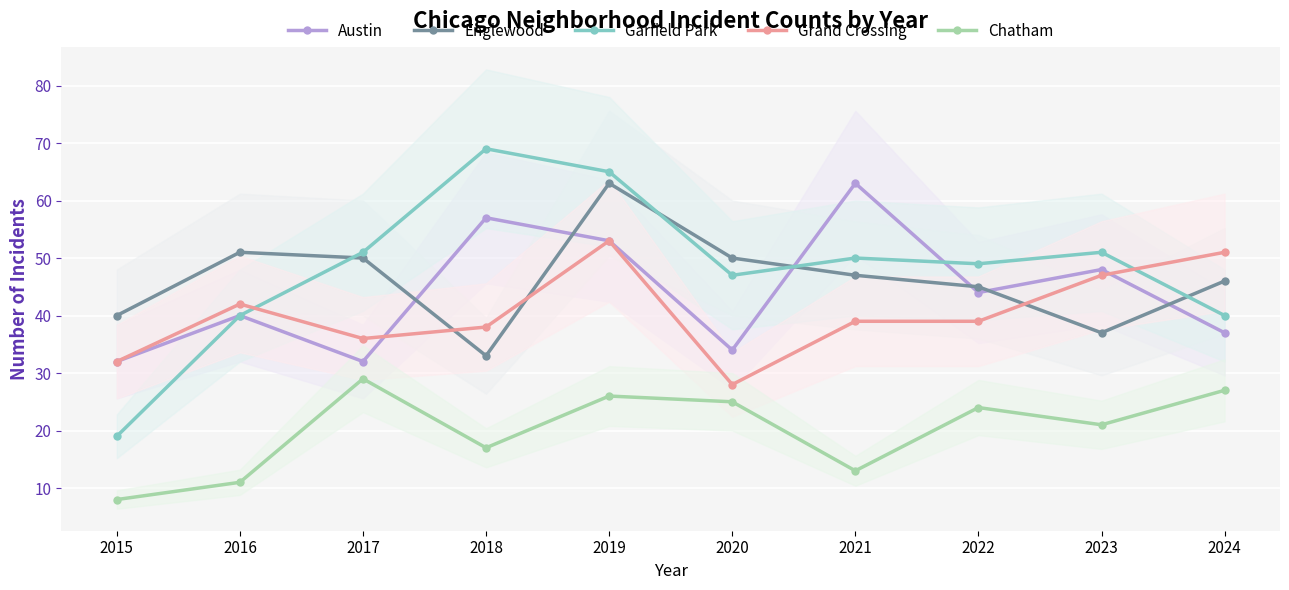

Reading right to left, what are all the values shown in this chart?

Austin: 37	48	44	63	34	53	57	32	40	32
Englewood: 46	37	45	47	50	63	33	50	51	40
Garfield Park: 40	51	49	50	47	65	69	51	40	19
Grand Crossing: 51	47	39	39	28	53	38	36	42	32
Chatham: 27	21	24	13	25	26	17	29	11	8